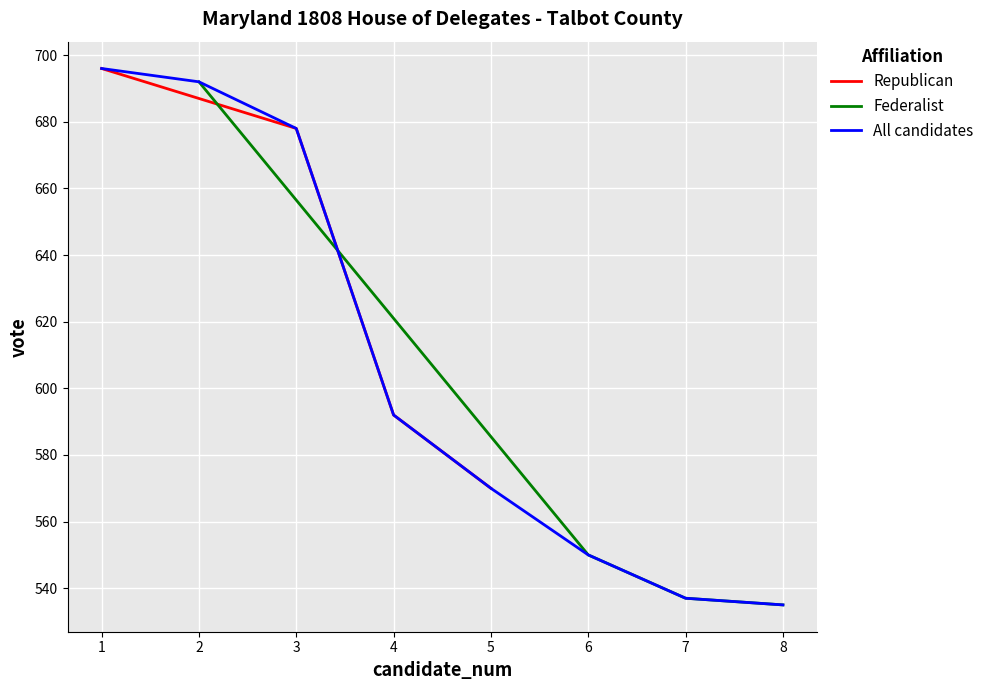

True or false: Republican has more than 2 interior local peaks.

False